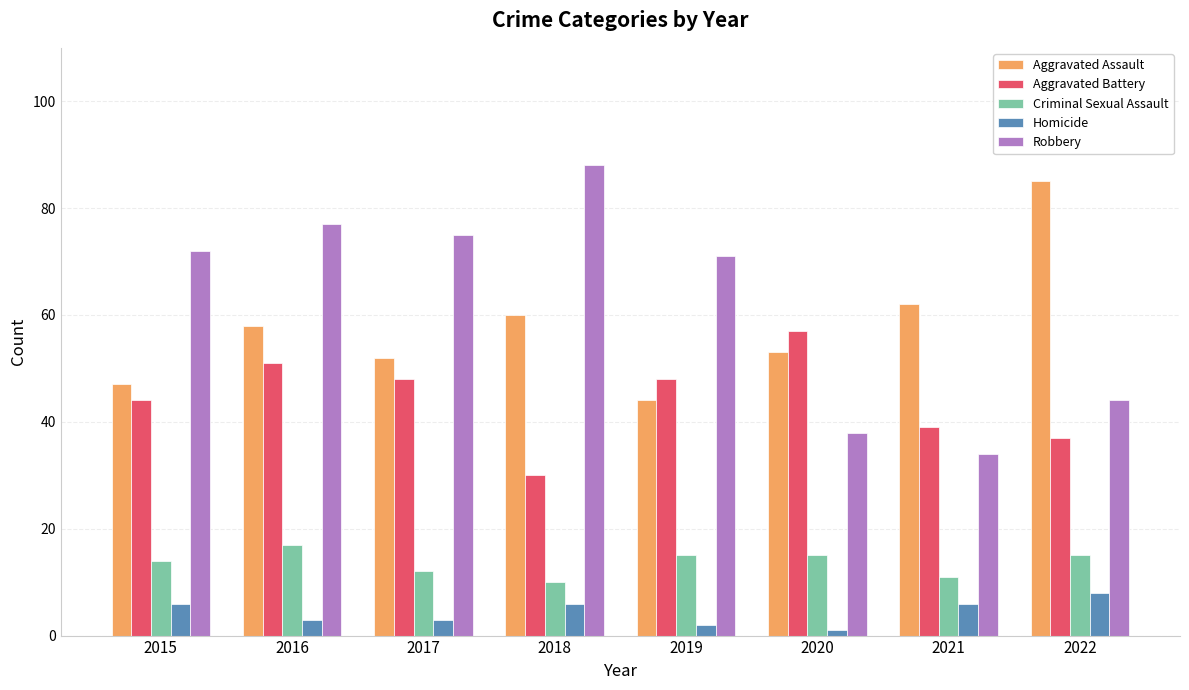

What value does the Aggravated Battery series have at 2021?

39